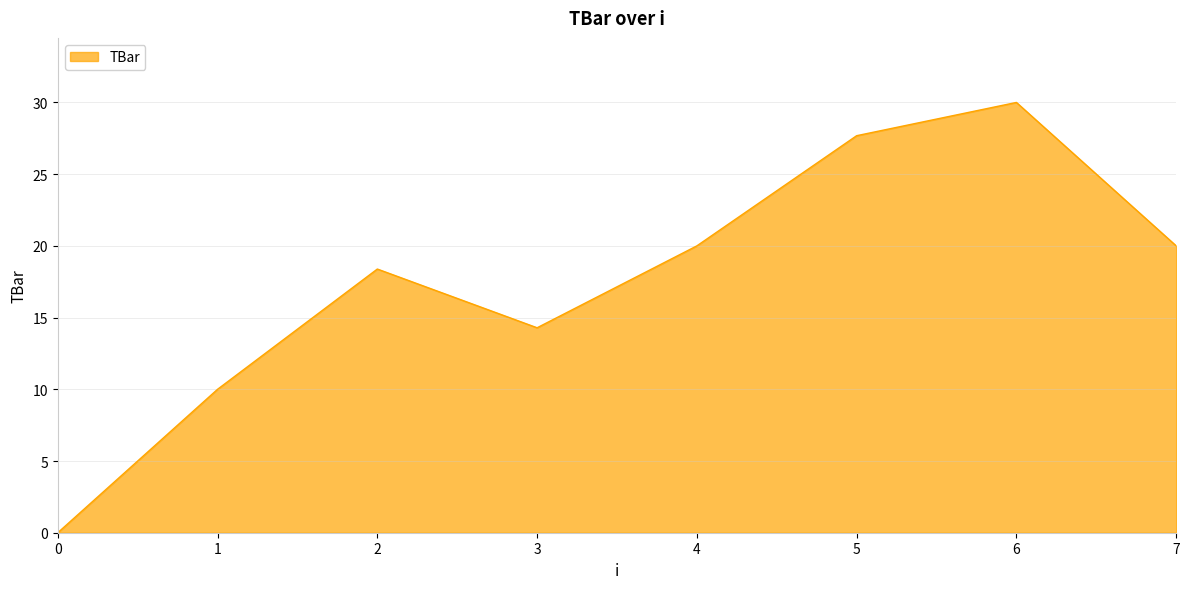

What is the average value?

17.5